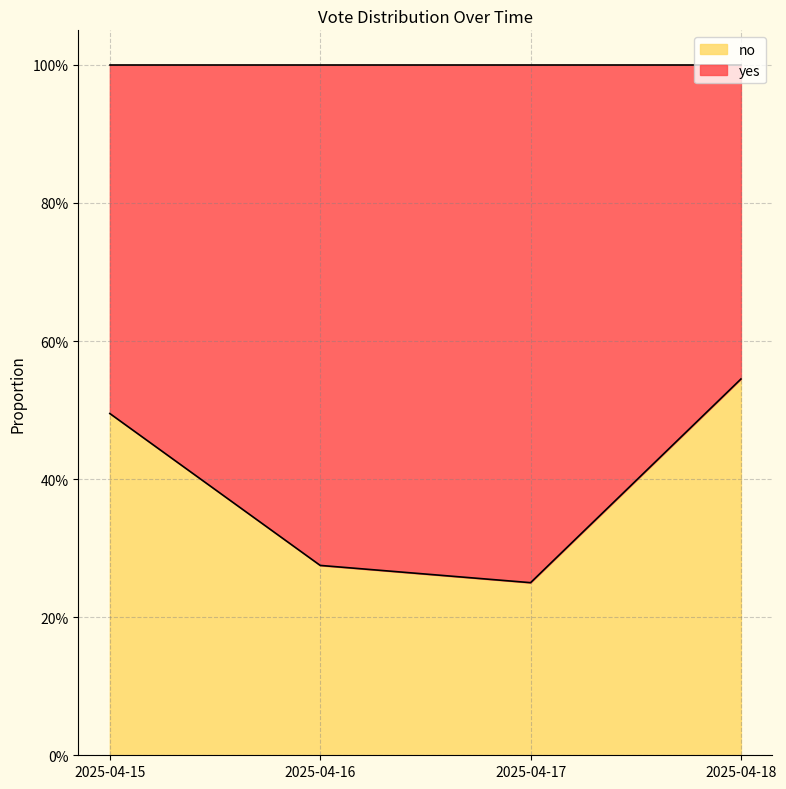

What is the smallest value displayed?

0.2